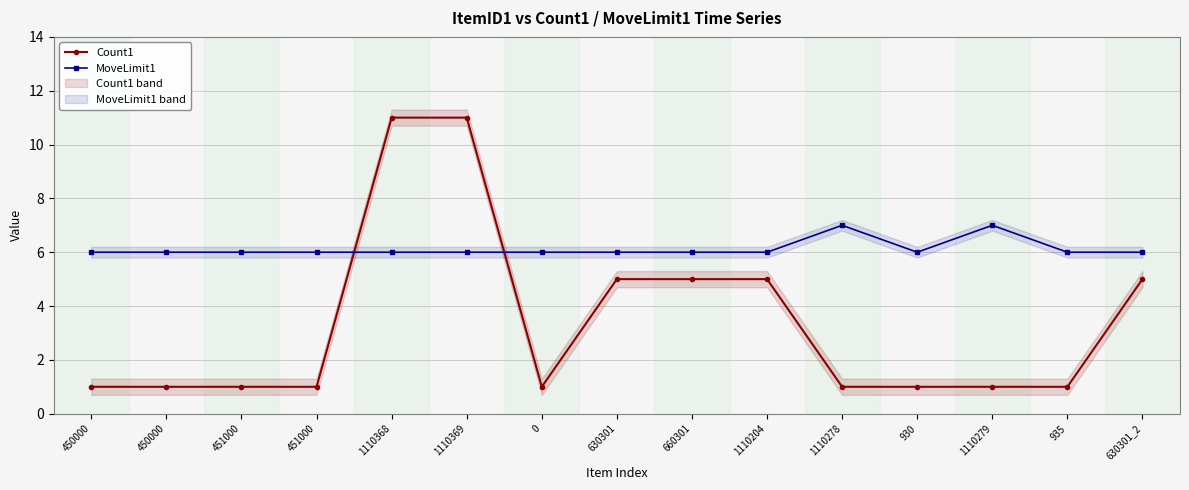

Which category has the lowest value in the Count1 series?

450000